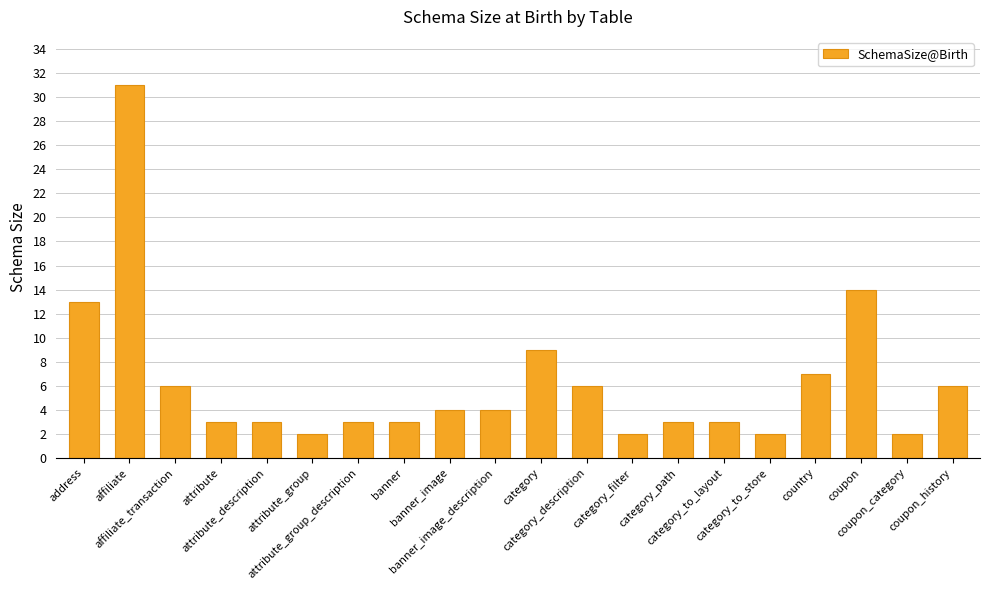

What is the maximum value shown in the chart?

31